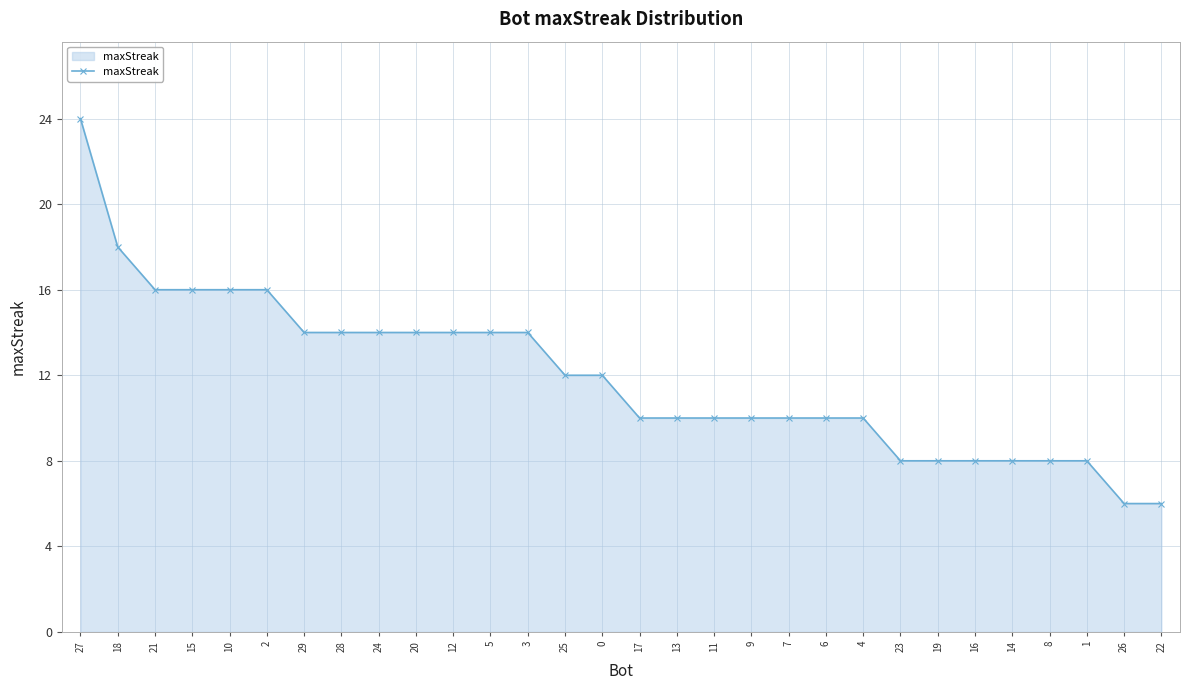

Reading left to right, list all the values displayed in this chart.

27=24	18=18	21=16	15=16	10=16	2=16	29=14	28=14	24=14	20=14	12=14	5=14	3=14	25=12	0=12	17=10	13=10	11=10	9=10	7=10	6=10	4=10	23=8	19=8	16=8	14=8	8=8	1=8	26=6	22=6